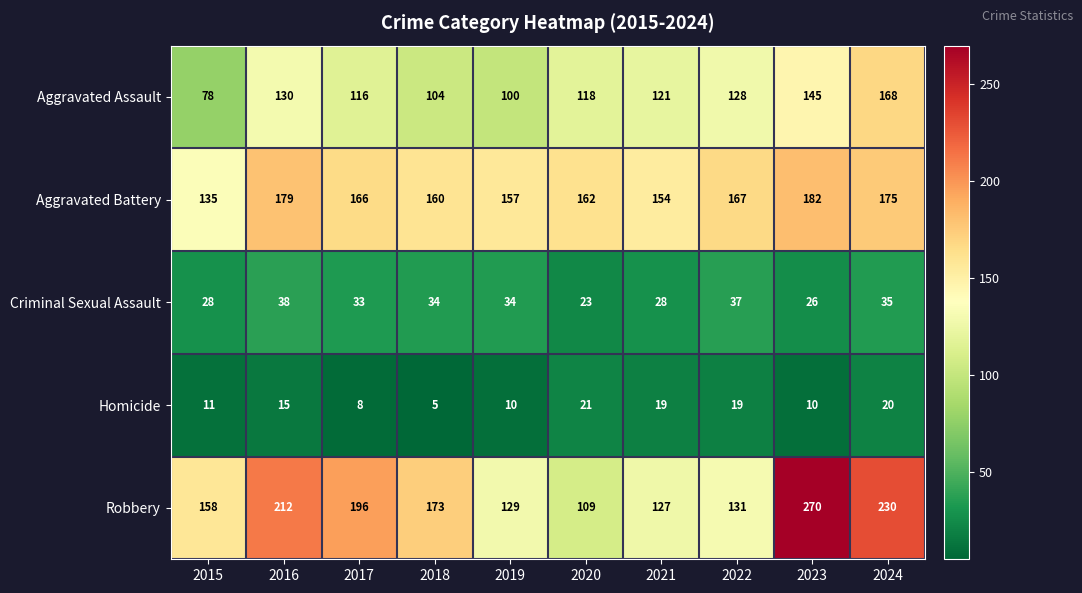

List the series in order of their peak value, lowest first.

Homicide, Criminal Sexual Assault, Aggravated Assault, Aggravated Battery, Robbery